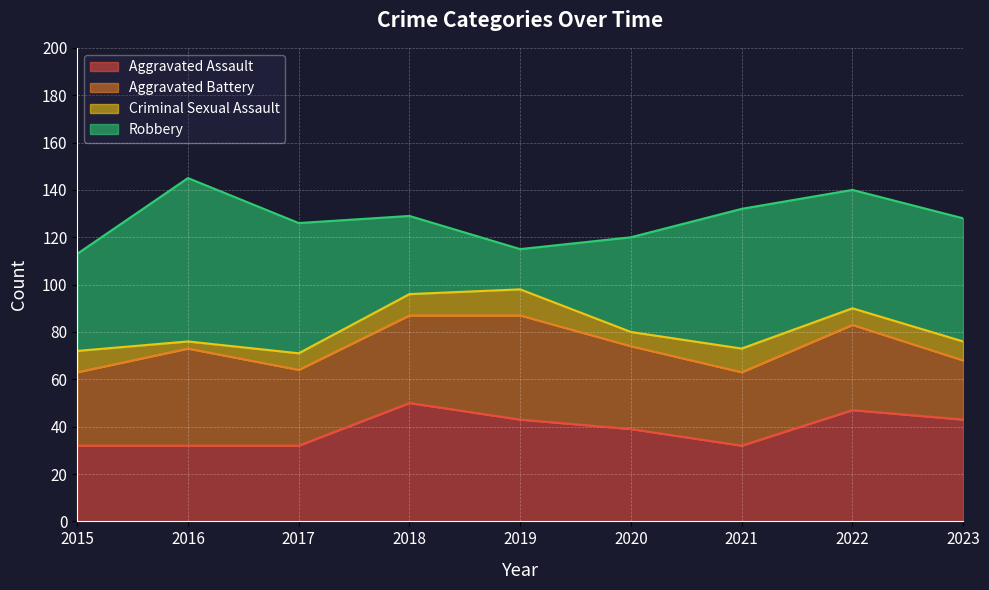

How many times do Robbery and Aggravated Battery cross each other?

2